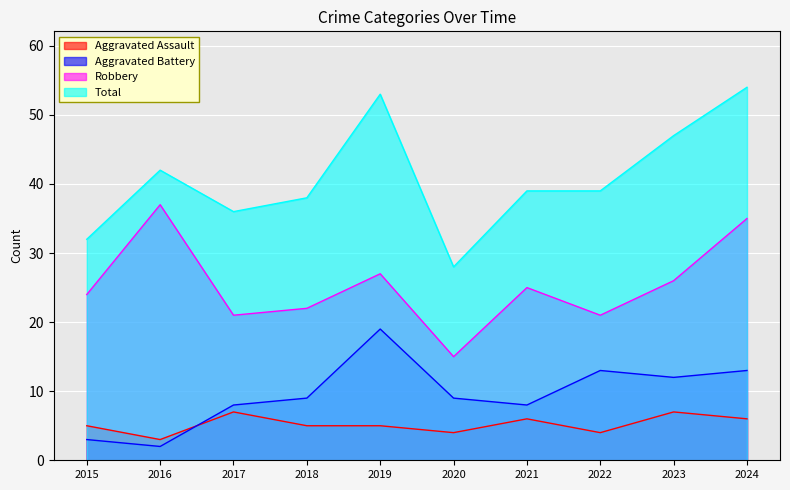

True or false: Aggravated Battery has a value of 8 at 2021.

True